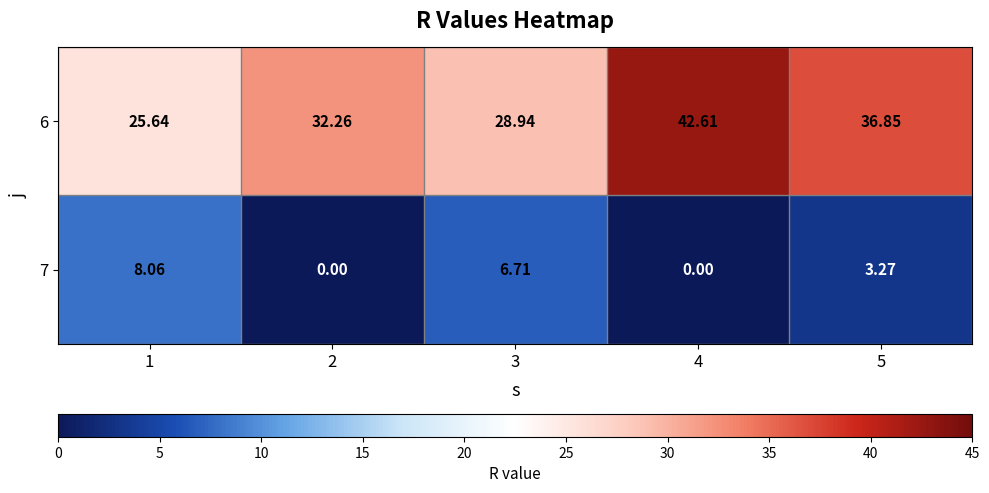

At how many categories does at least one series exceed 9?

5